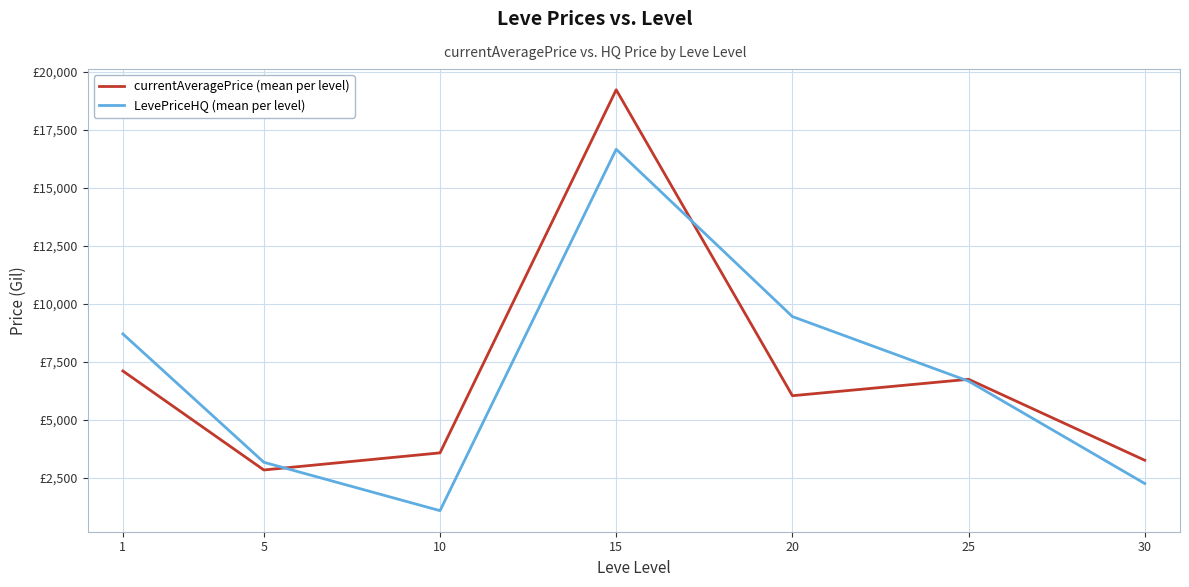

Is this an area chart (filled region under the line)?

No